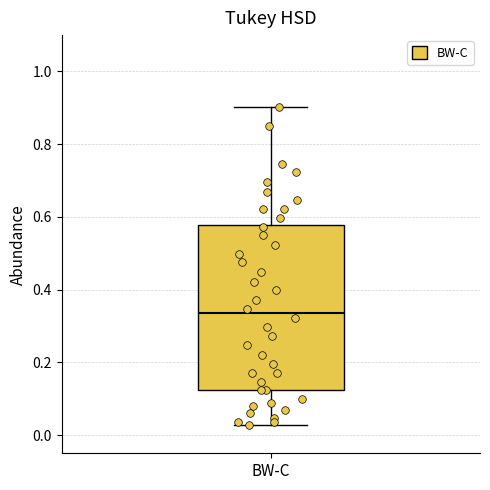

Read this box plot against the y-axis: the position of the median line, the range covered by the box, and the ends of both whiskers. The values are not printed on the chart, so give them approximately, as read against the axis.

median 0.34, box 0.12 to 0.58, whiskers 0.02 to 0.90